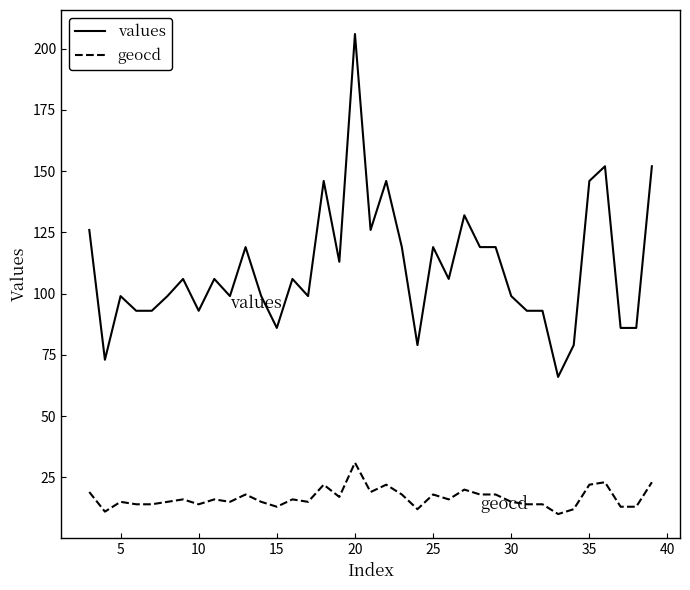

True or false: values and geocd cross at least once.

False